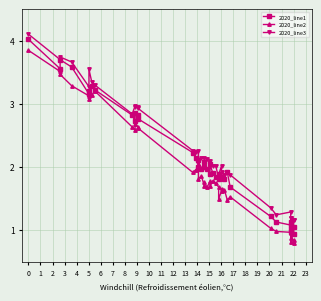

List the series in order of their peak value, lowest first.

2020_line2, 2020_line1, 2020_line3